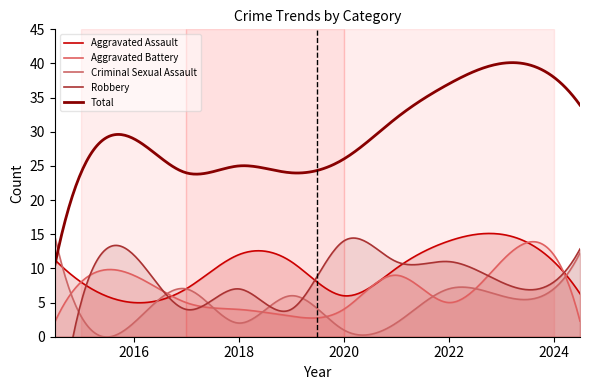

What is the difference between the maximum and minimum values in the Criminal Sexual Assault series?

14.8